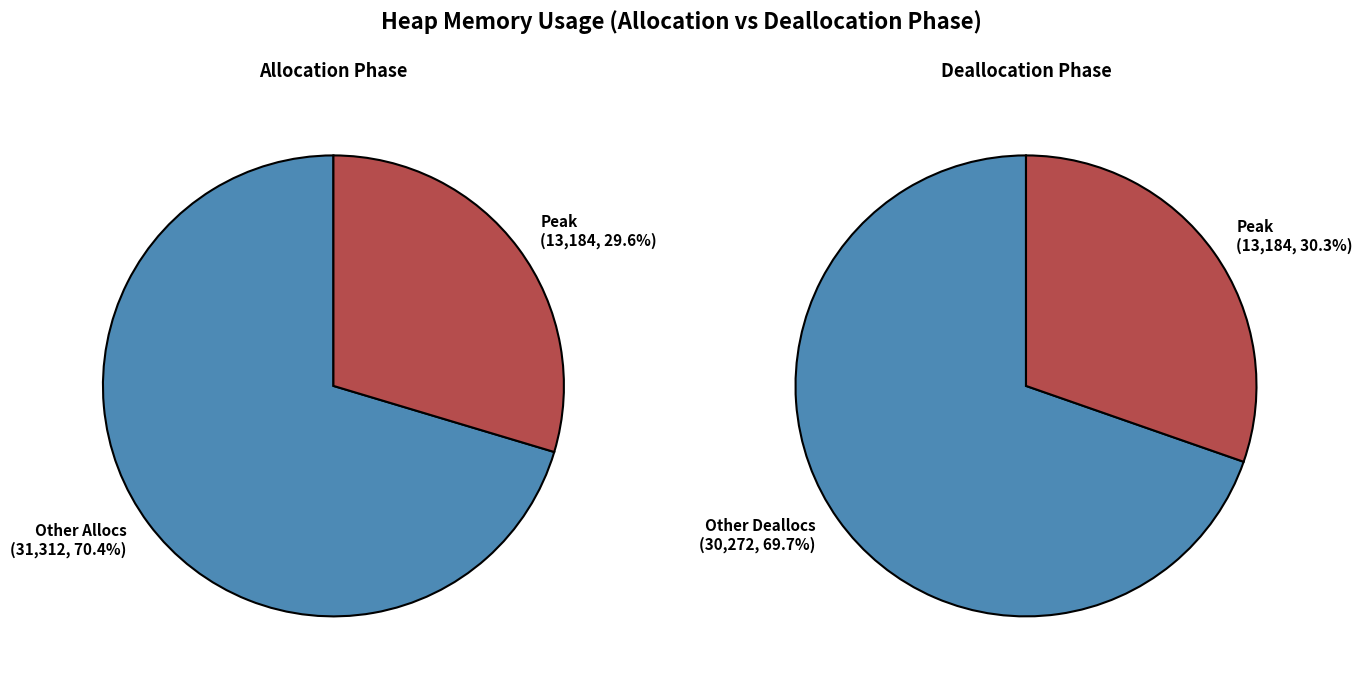

Does 347 account for over 50% of the chart?

No